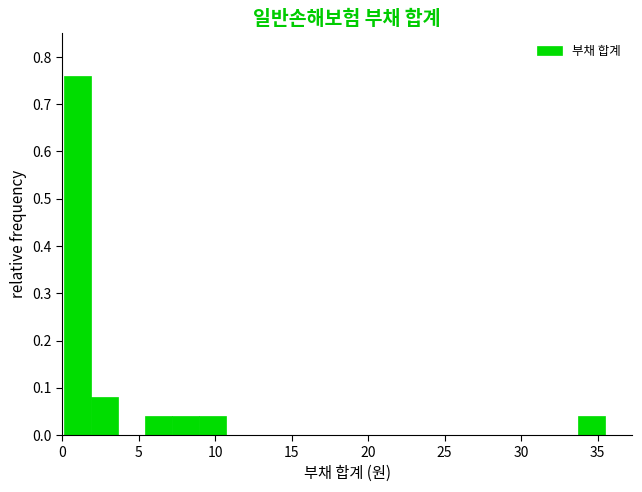

Read against the x-axis, roughly where is the centre of the tallest bar?

1.0